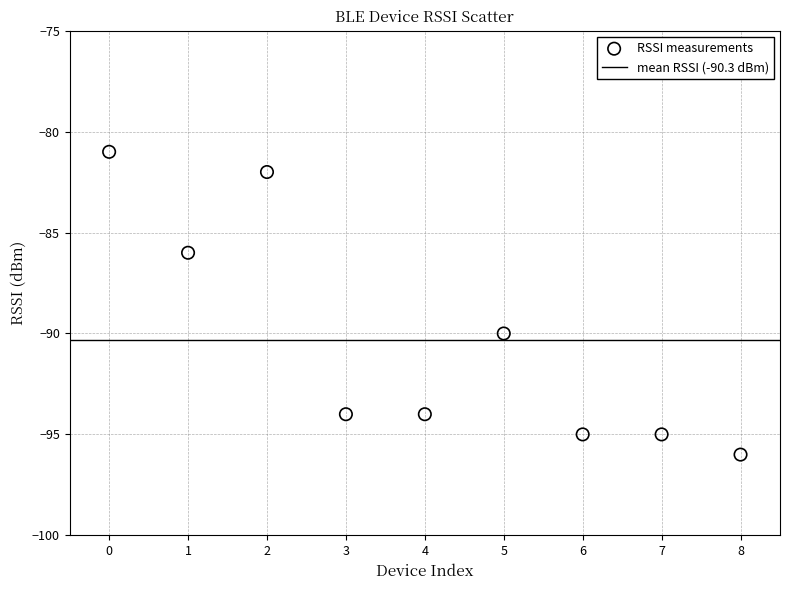

What is the range of Y values (max minus min)?

15